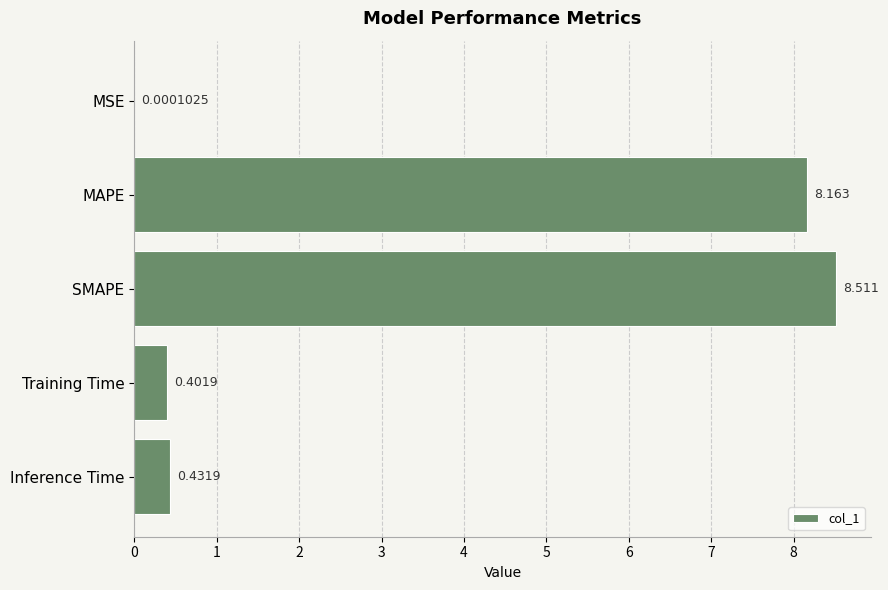

Are the bars horizontal?

Yes